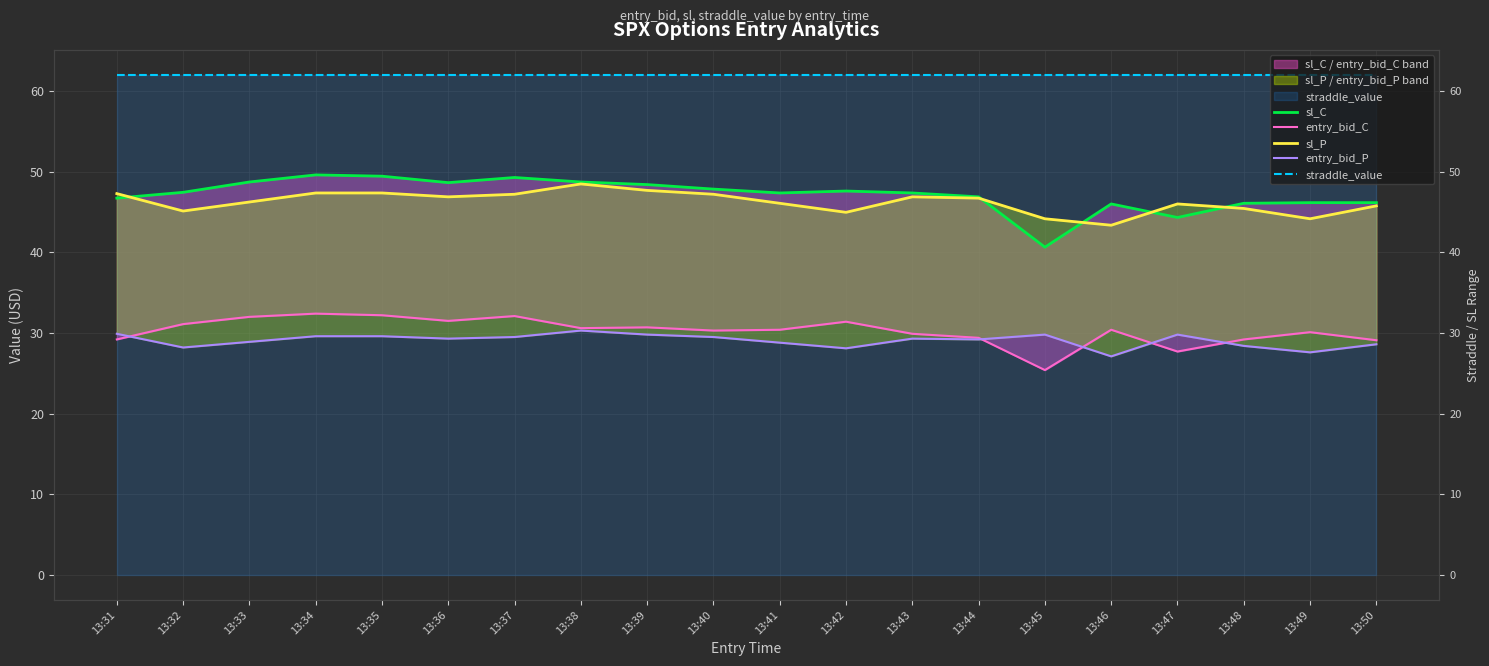

True or false: straddle_value has more than 0 interior local peaks.

False